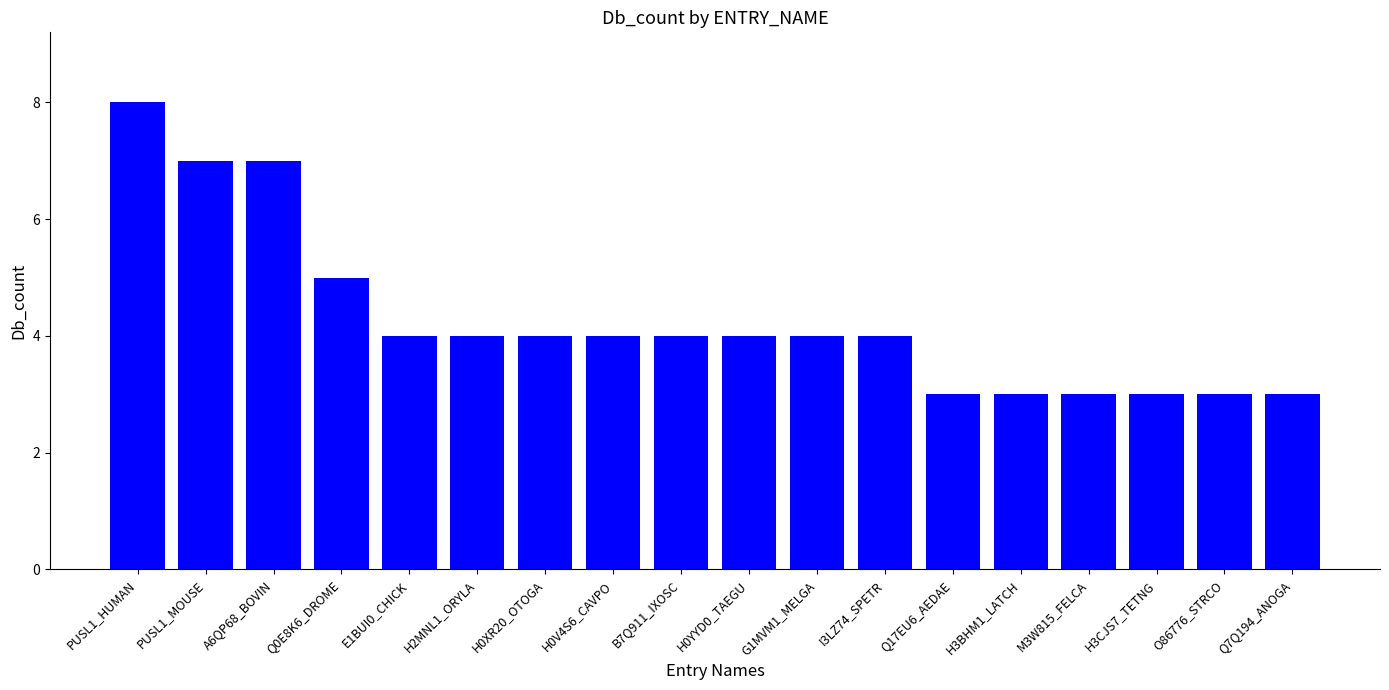

Count the values in the range 3 to 4.

14